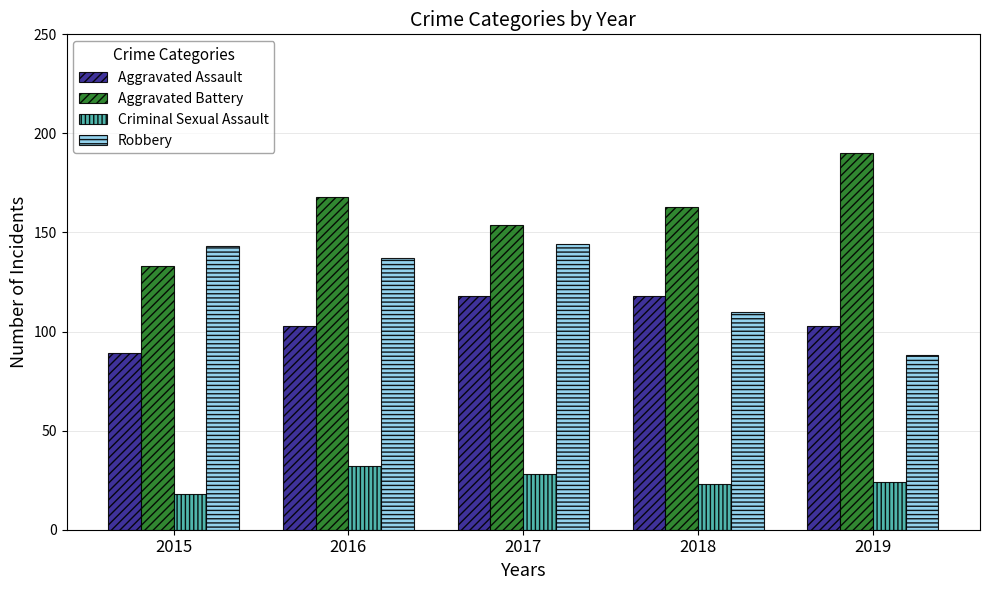

At how many categories does at least one series exceed 81?

5